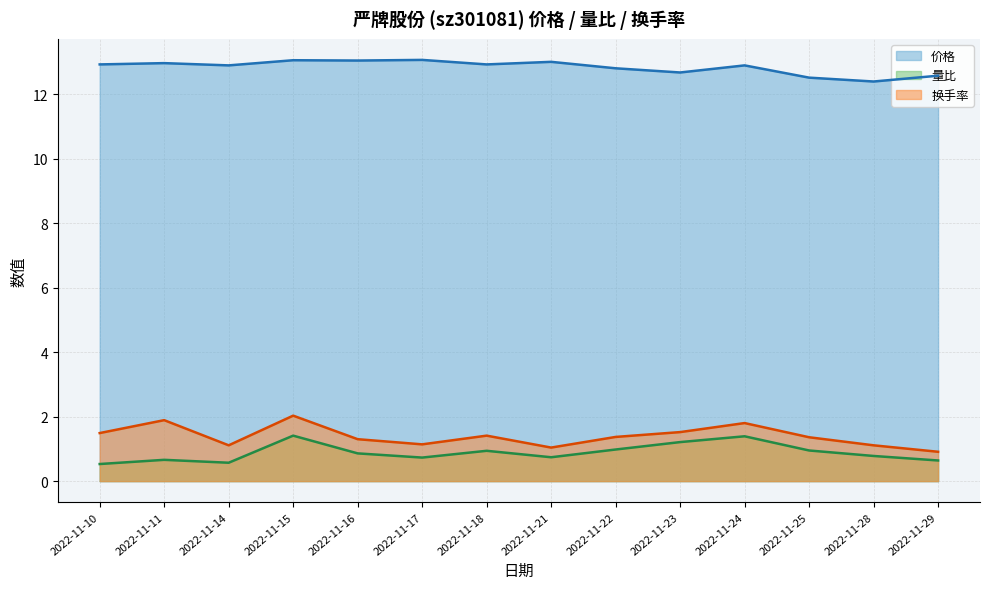

What is the total value across all series at 2022-11-24?

16.1